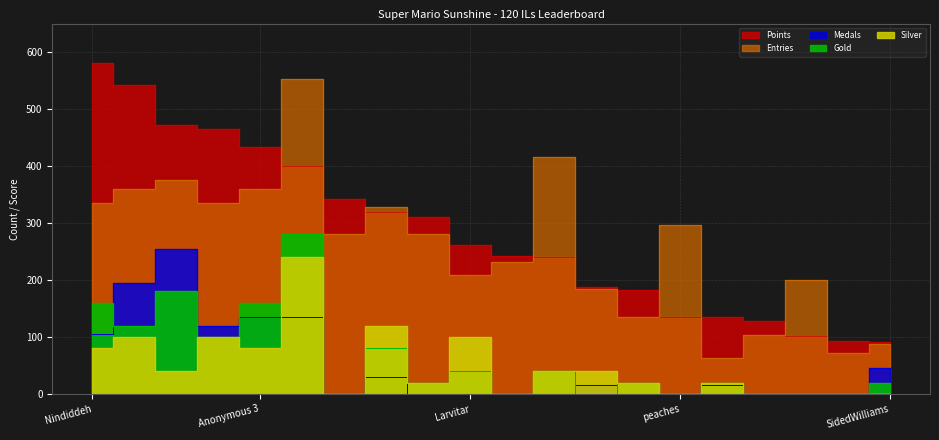

Rank the series by their maximum value, from highest to lowest.

Points, Entries, Gold, Medals, Silver